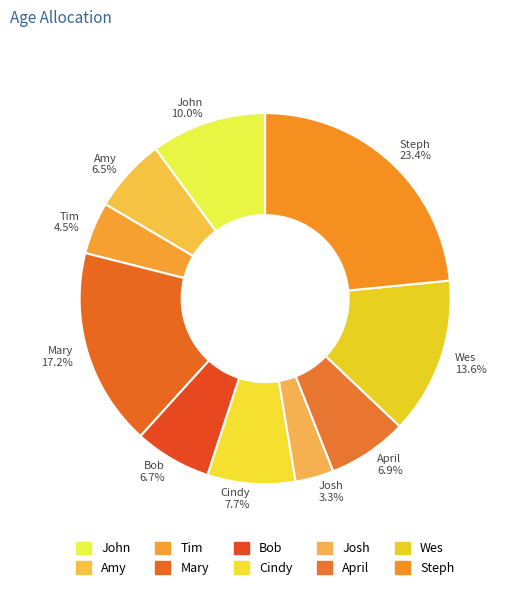

Which category has the smallest portion of the pie?

Josh